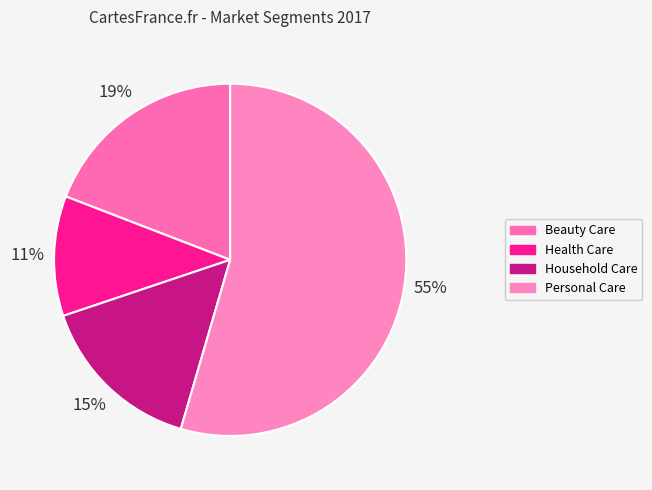

Which slice represents more than half of the pie?

Personal Care